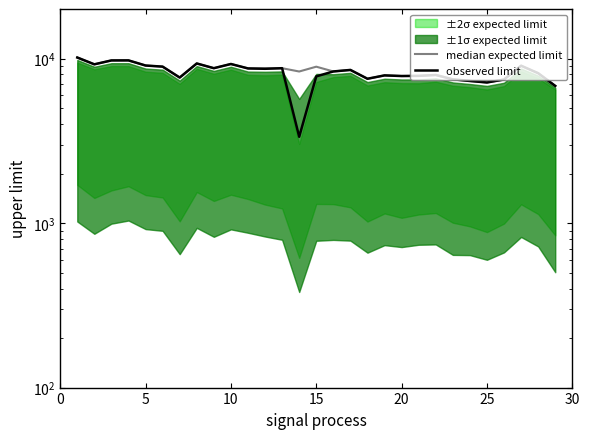

Reading right to left, transcribe all the data shown in this chart.

median expected limit: 6816	8143	9042	7454	7152	7304	7476	7944	7846	7828	7898	7534	8524	8345	8921	8339	8733	8706	8706	9264	8735	9332	7662	8928	9067	9743	9738	9220	10143
observed limit: 6816	8143	9042	7454	7152	7304	7476	7944	7846	7828	7898	7534	8524	8345	7787	3345	8733	8663	8706	9264	8735	9332	7662	8928	9067	9743	9738	9220	10143